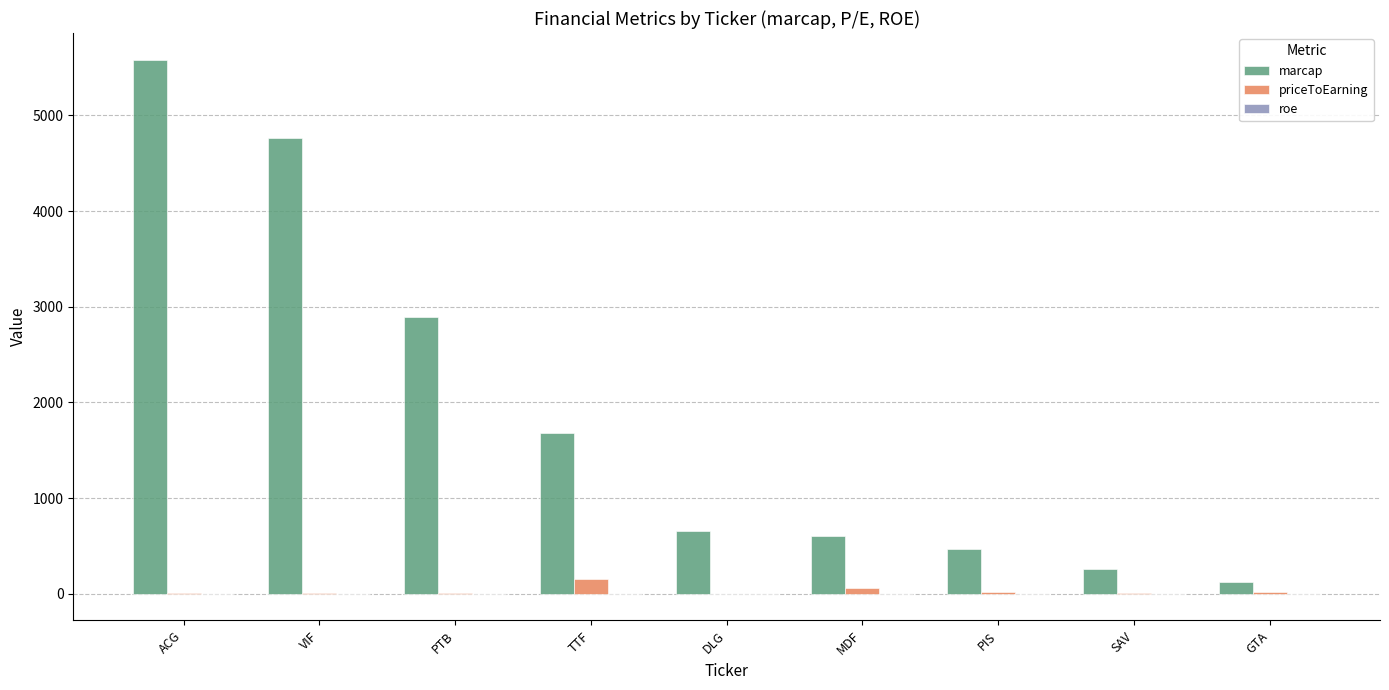

Count the number of categories in the chart.

9